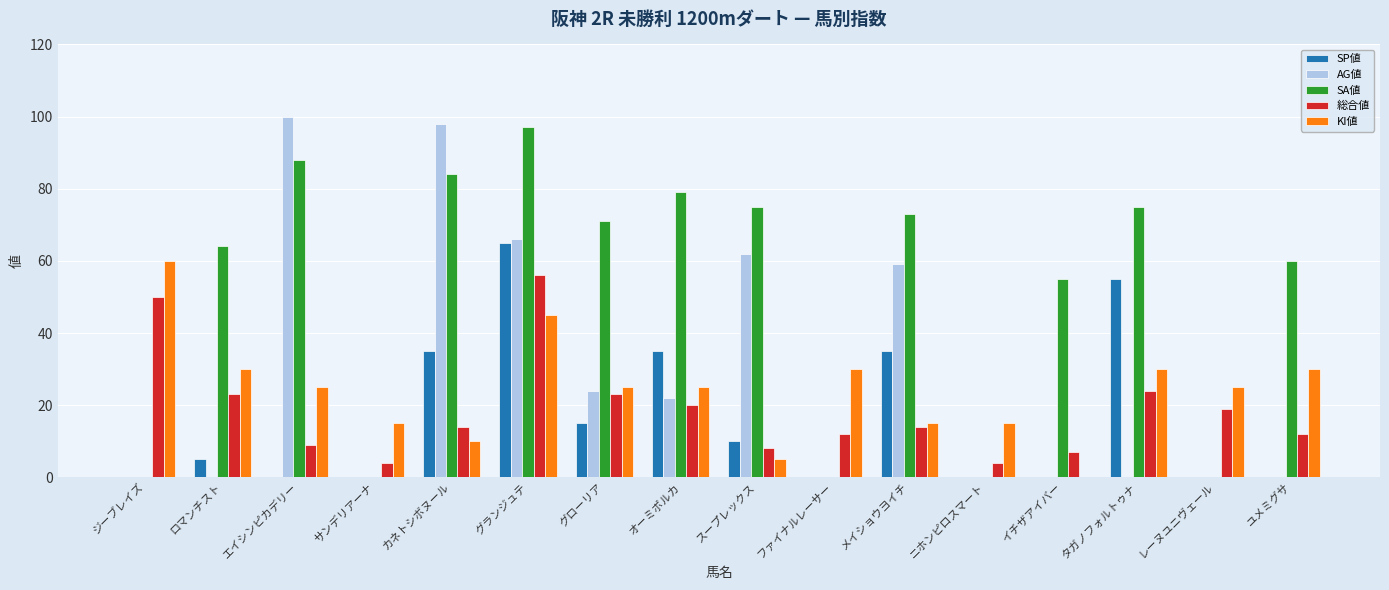

What is the total value across all series at イチザアイバー?

62